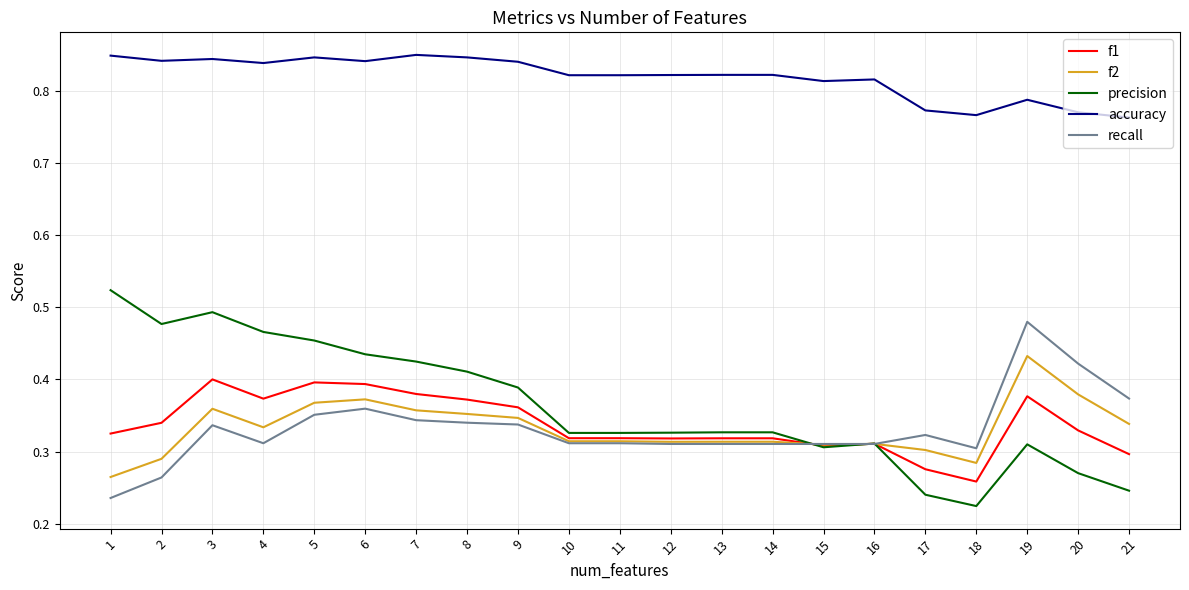

Does the chart have visible grid lines?

Yes